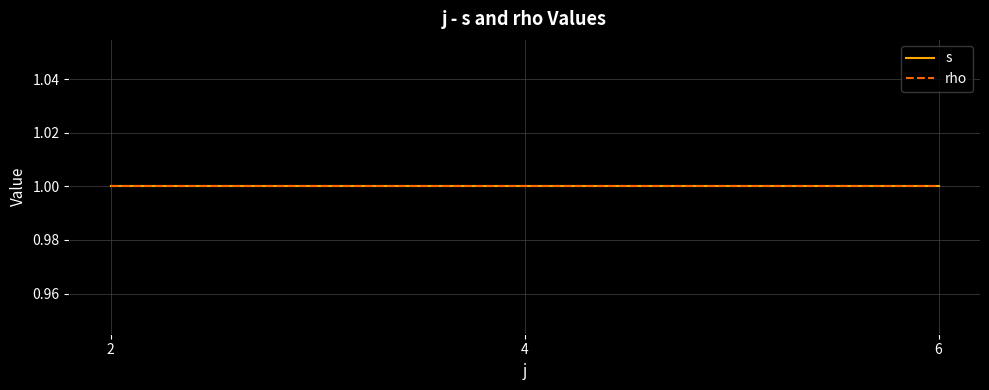

How many series are shown in this chart?

2